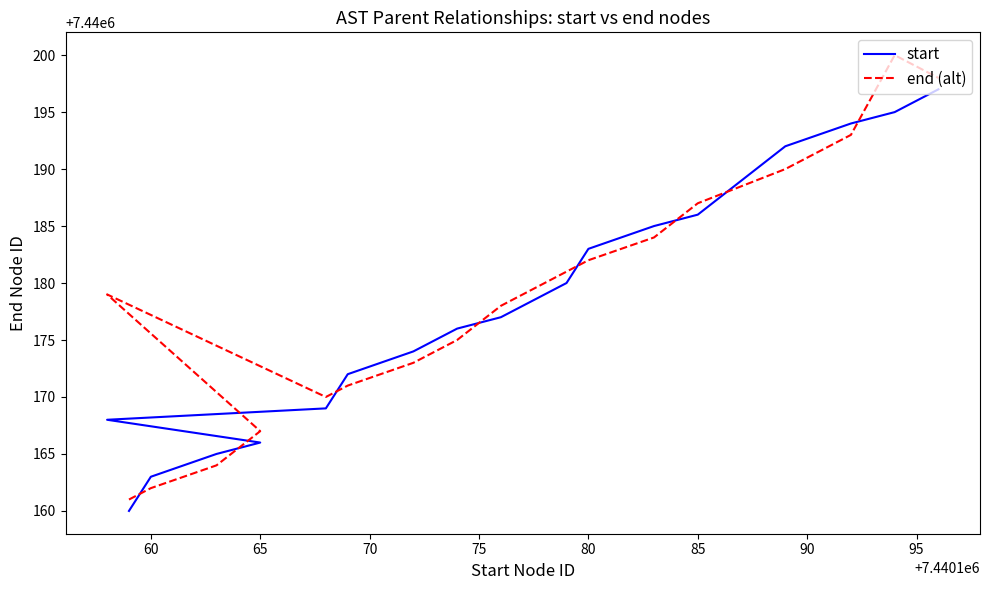

Does the chart display data point markers on the line(s)?

No